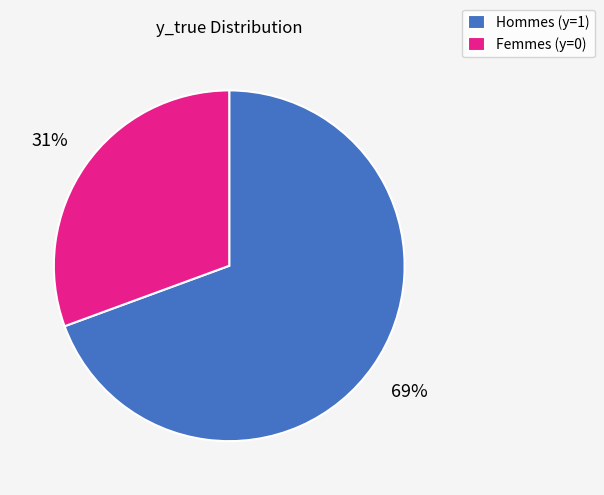

Count the number of slices in the pie.

2